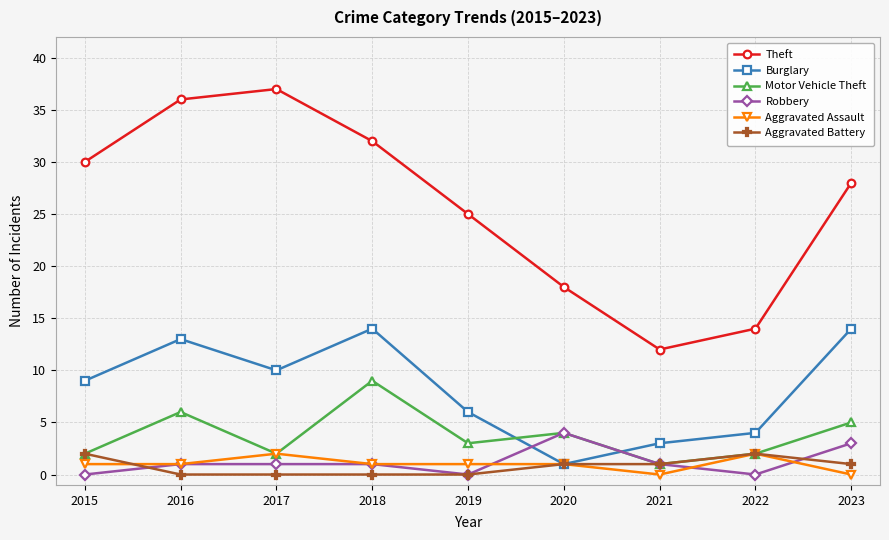

Which series has the largest total across all categories?

Theft